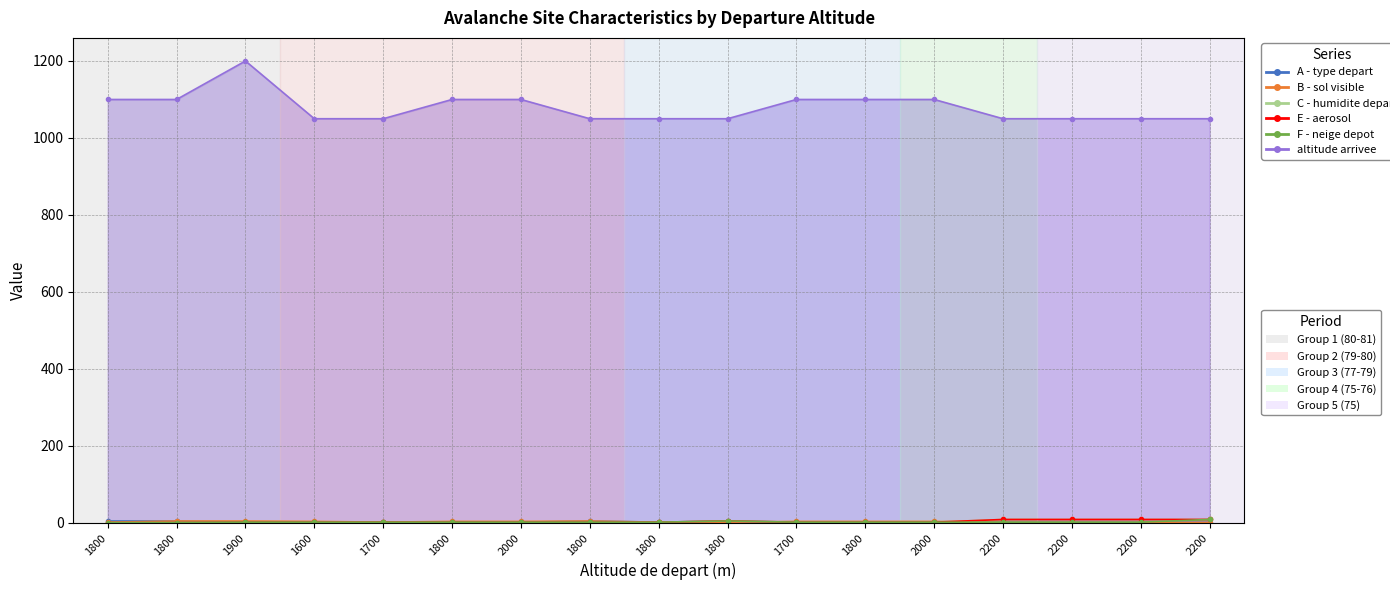

Reading right to left, extract all data points from this chart.

A - type depart: 1	1	1	1	2	2	2	5	2	5	2	2	2	2	2	5	5
B - sol visible: 1	1	1	1	4	4	4	2	2	5	4	4	2	4	5	5	2
C - humidite depart: 9	9	9	9	2	2	2	5	2	2	2	2	2	2	2	1	1
E - aerosol: 9	9	9	9	2	2	2	5	2	2	2	2	2	2	2	1	1
F - neige depot: 9	2	2	2	2	2	2	5	2	2	2	2	2	2	2	1	1
altitude arrivee: 1050	1050	1050	1050	1100	1100	1100	1050	1050	1050	1100	1100	1050	1050	1200	1100	1100